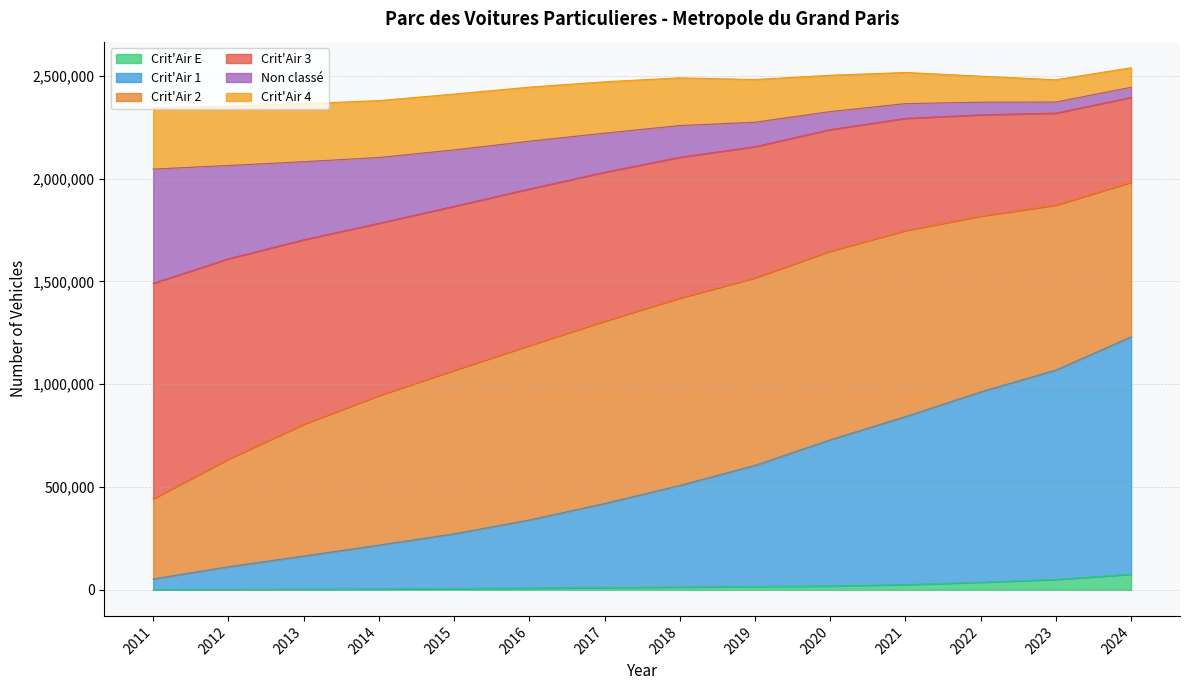

What is the highest value of the Crit'Air E series?

75643.3